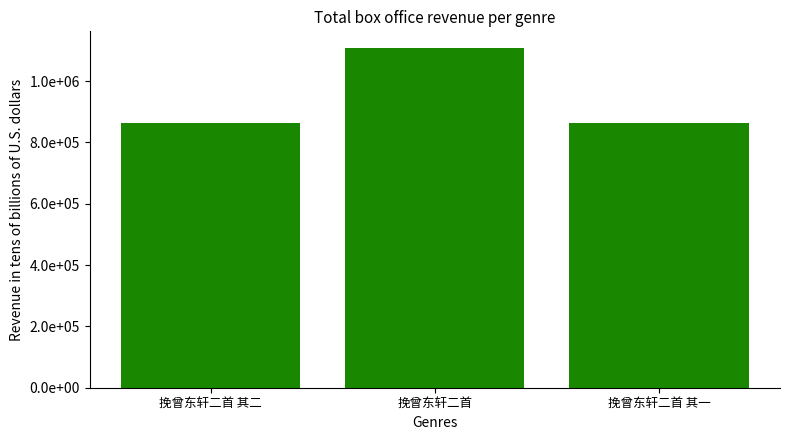

How many data points does each series have?

3